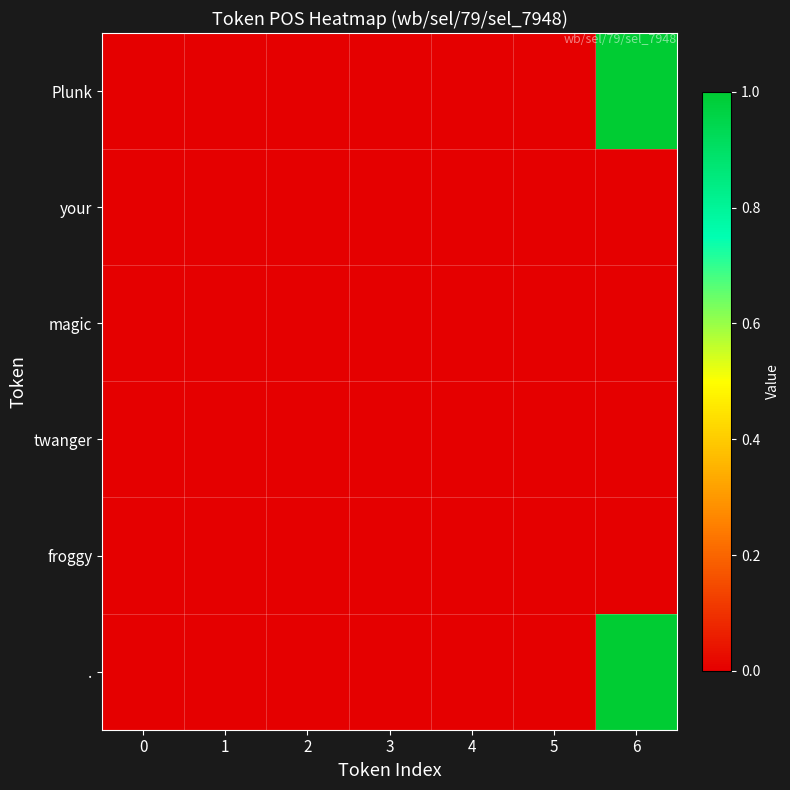

Reading left to right, extract all data points from this chart.

Plunk: 0=0	1=0	2=0	3=0	4=0	5=0	6=1
your: 0=0	1=0	2=0	3=0	4=0	5=0	6=0
magic: 0=0	1=0	2=0	3=0	4=0	5=0	6=0
twanger: 0=0	1=0	2=0	3=0	4=0	5=0	6=0
froggy: 0=0	1=0	2=0	3=0	4=0	5=0	6=0
.: 0=0	1=0	2=0	3=0	4=0	5=0	6=1